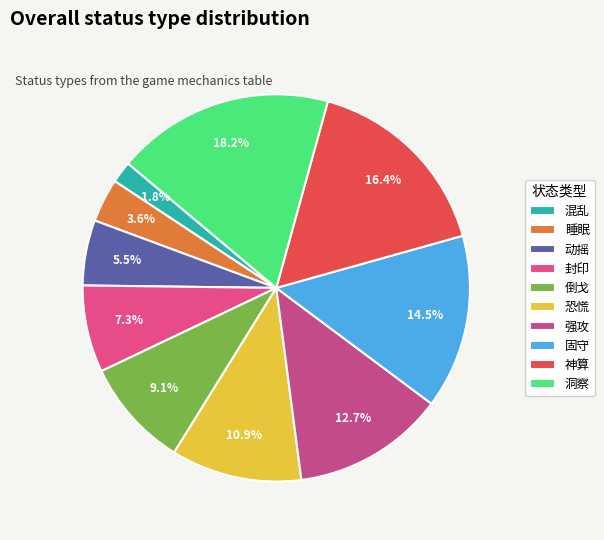

To the nearest percent, what is the difference between the 固守 and 混乱 slice percentages?

13%